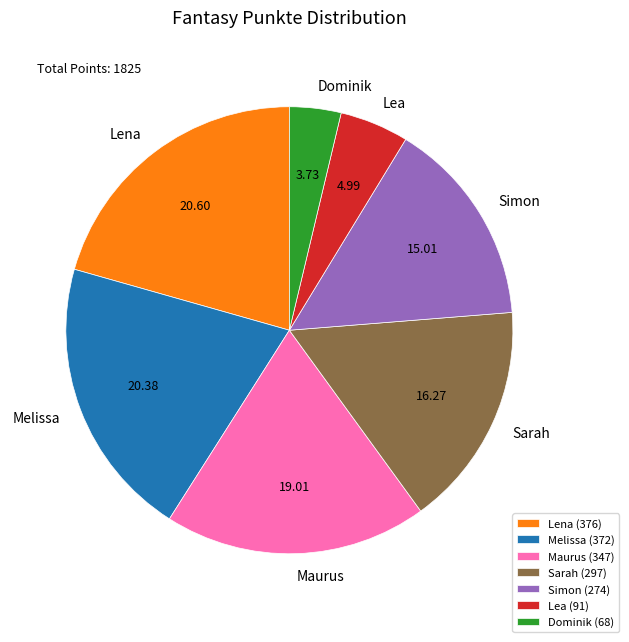

Do Simon and Lea together represent more than half of the pie?

No